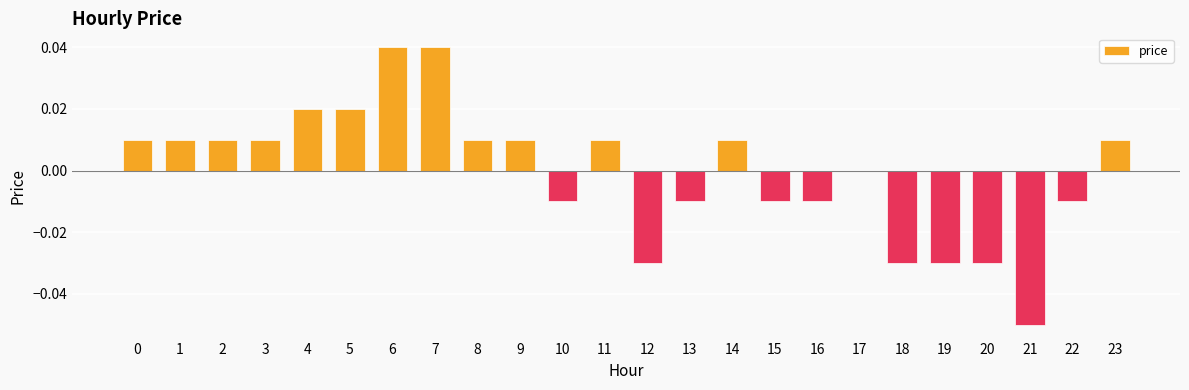

The chart shows a value of -0.0 at 19. True or false?

True